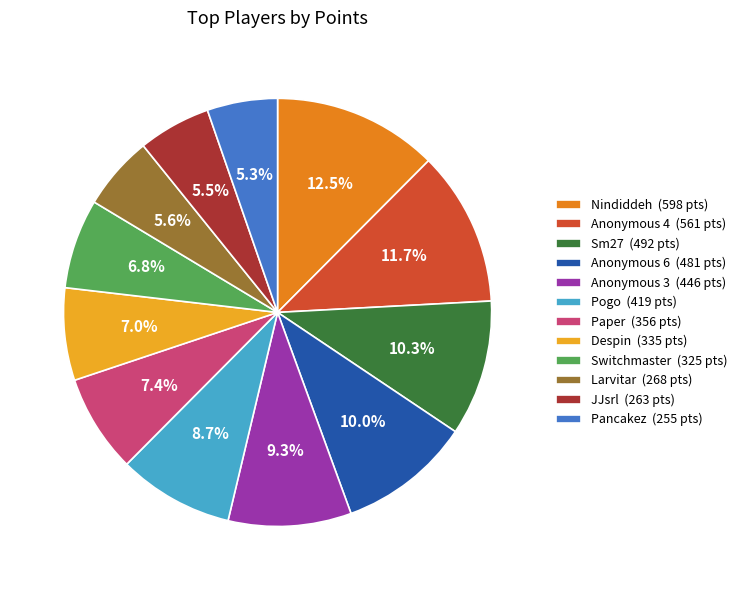

Is there a majority slice in this chart?

No